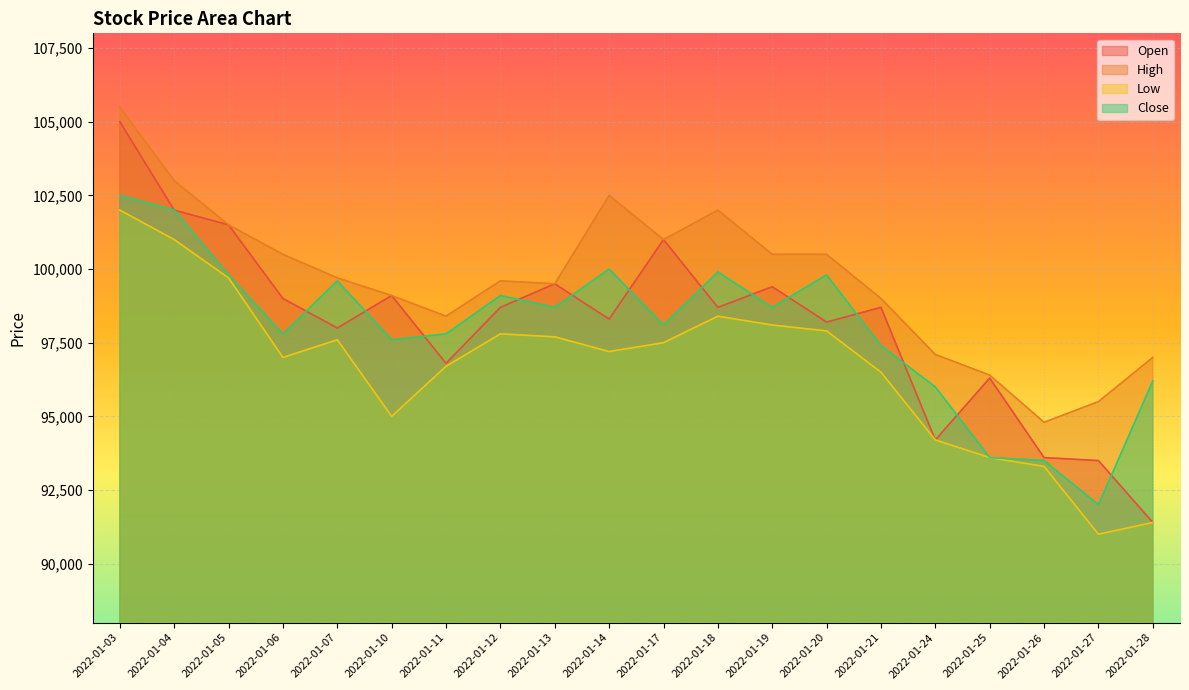

Which series has the largest range (max minus min)?

Open